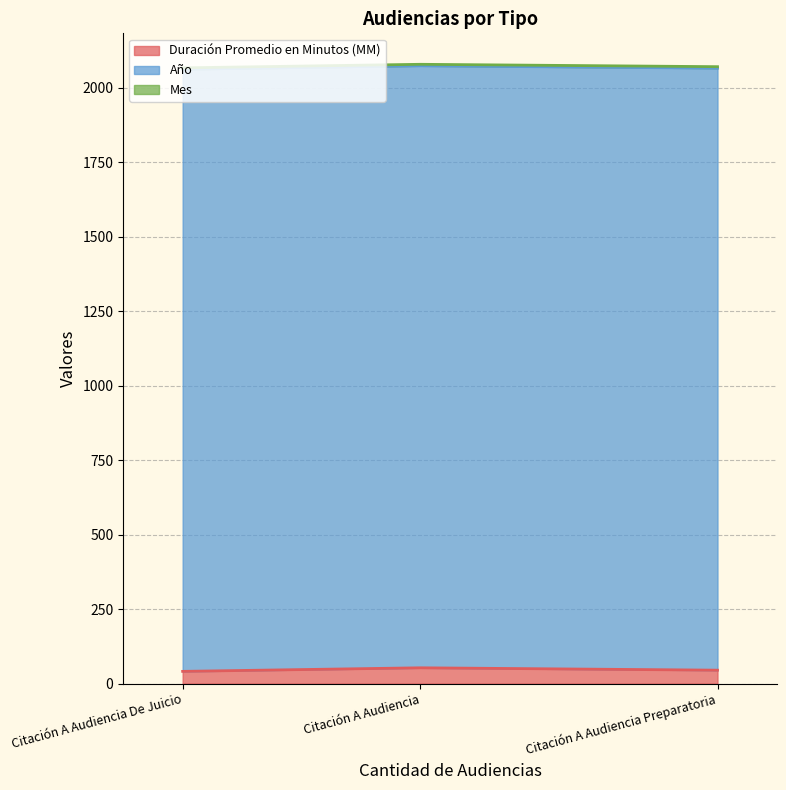

The value of Duración Promedio en Minutos (MM) at Citación A Audiencia is 11. True or false?

False